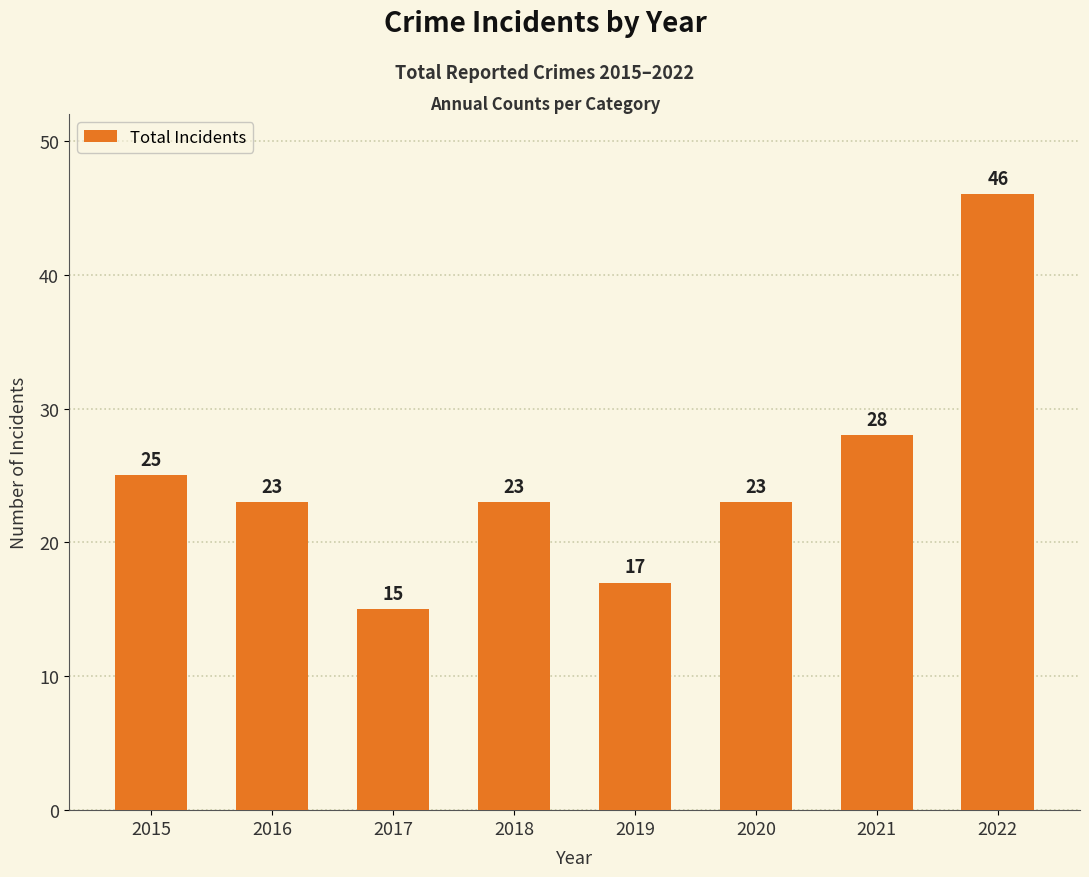

What is the value of the 2nd bar from the left?

23